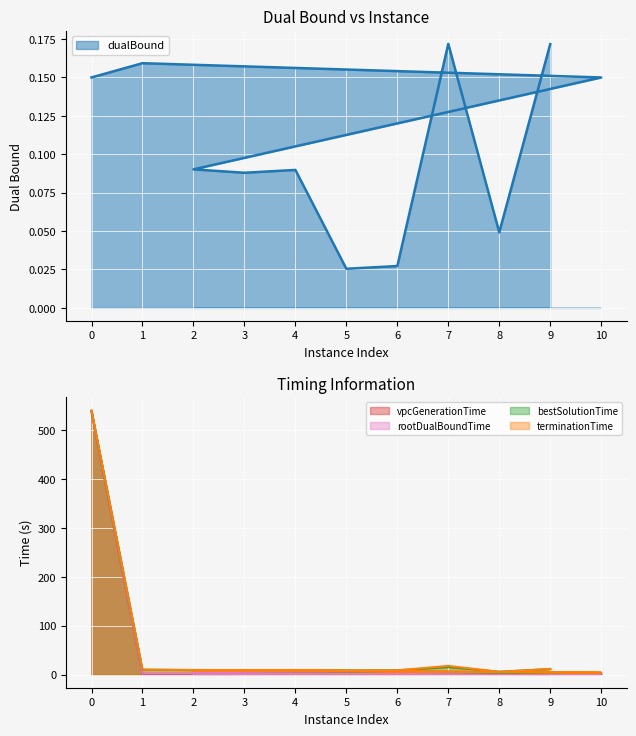

The value of vpcGenerationTime at 0 is 538.3. True or false?

True